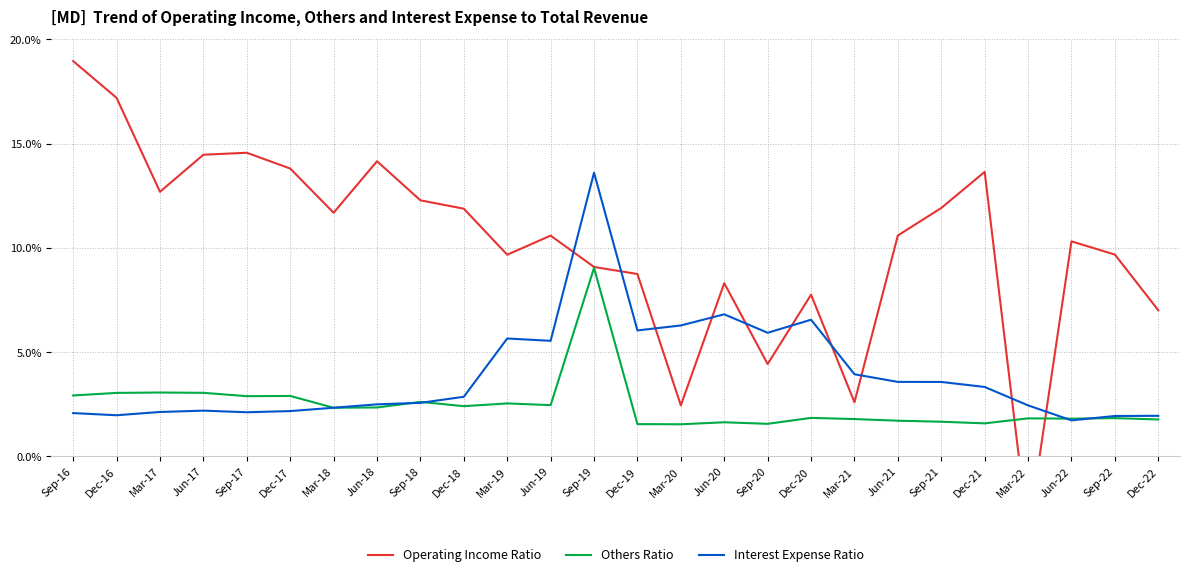

Which series ends up on top after the final intersection of Operating Income Ratio and Others Ratio?

Operating Income Ratio